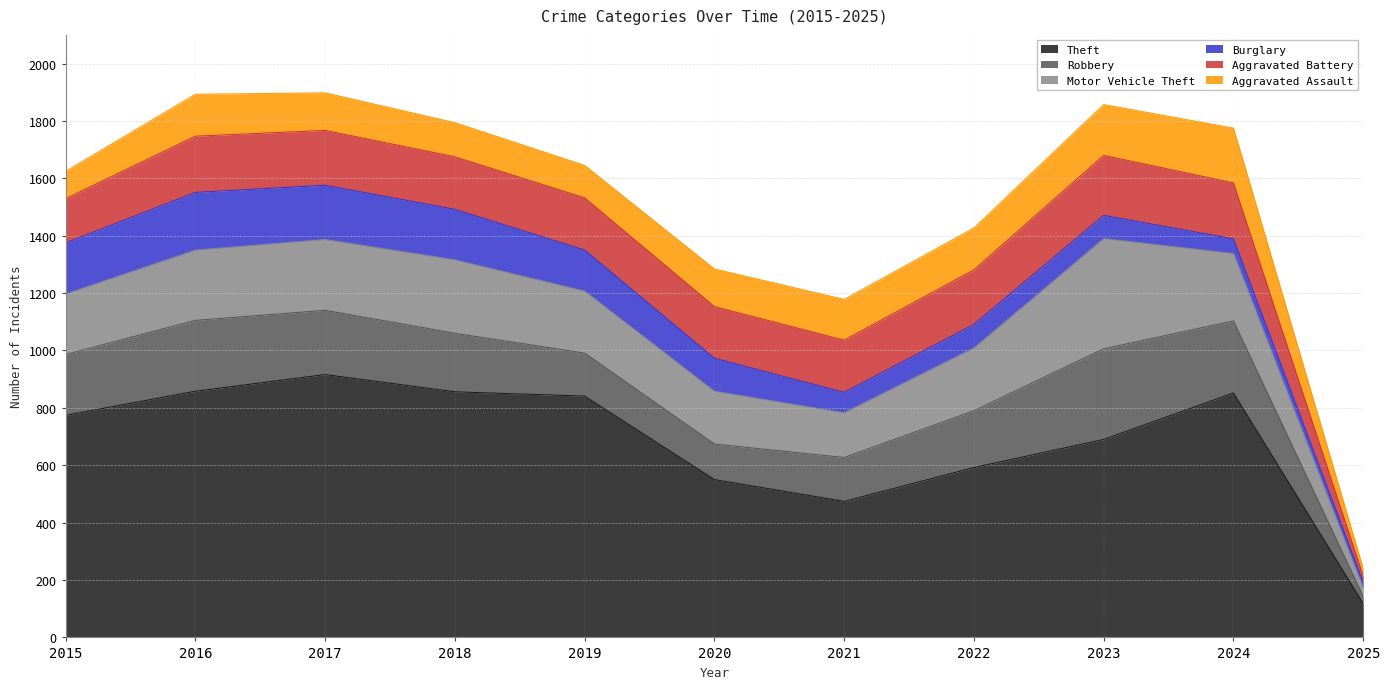

At which label does Aggravated Battery first exceed 183?

2016